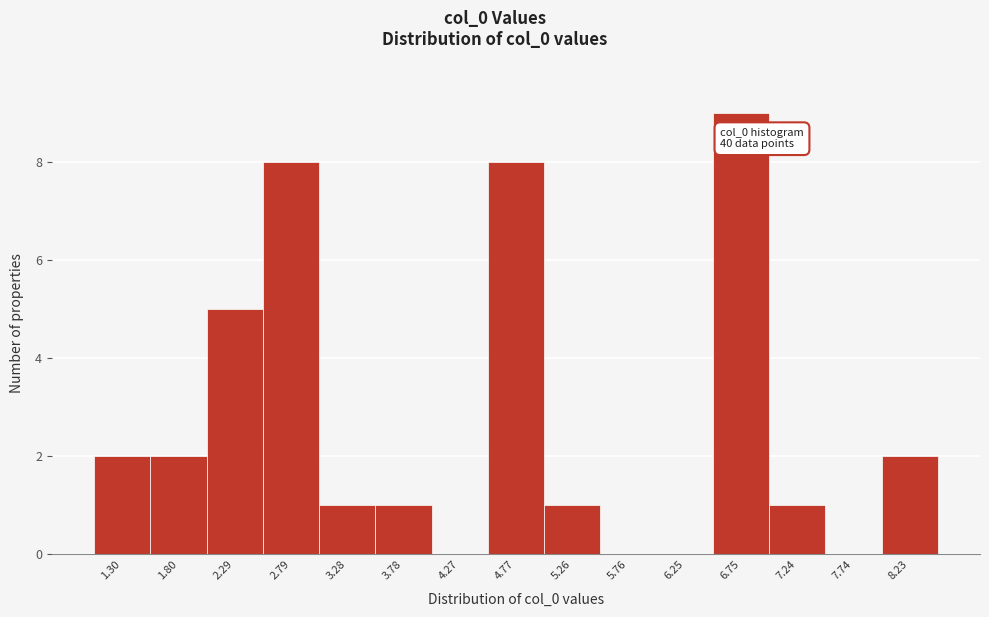

Over which range of the x-axis is the bar tallest?

6.50 to 7.00